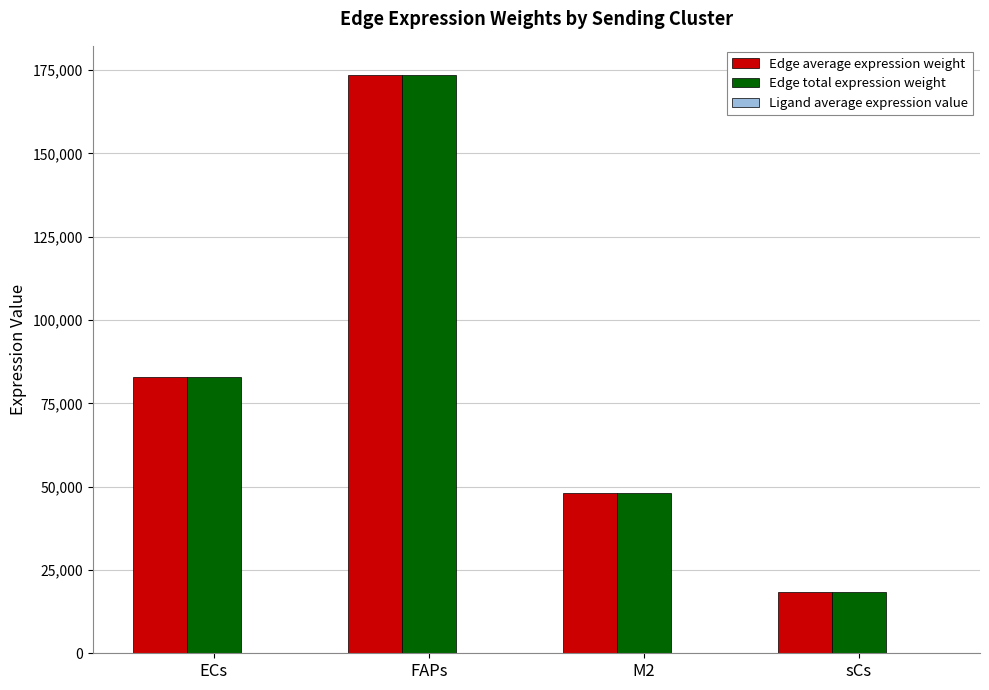

What is the highest value of the Edge total expression weight series?

173631.1